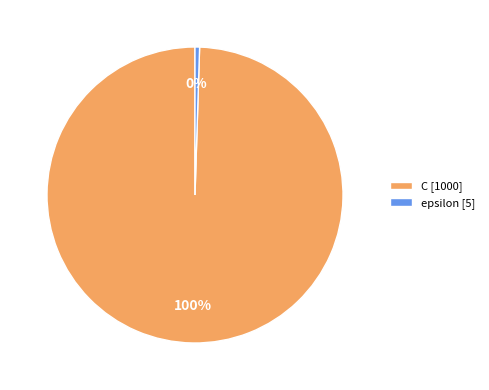

The C slice represents 100% of the pie. True or false?

True